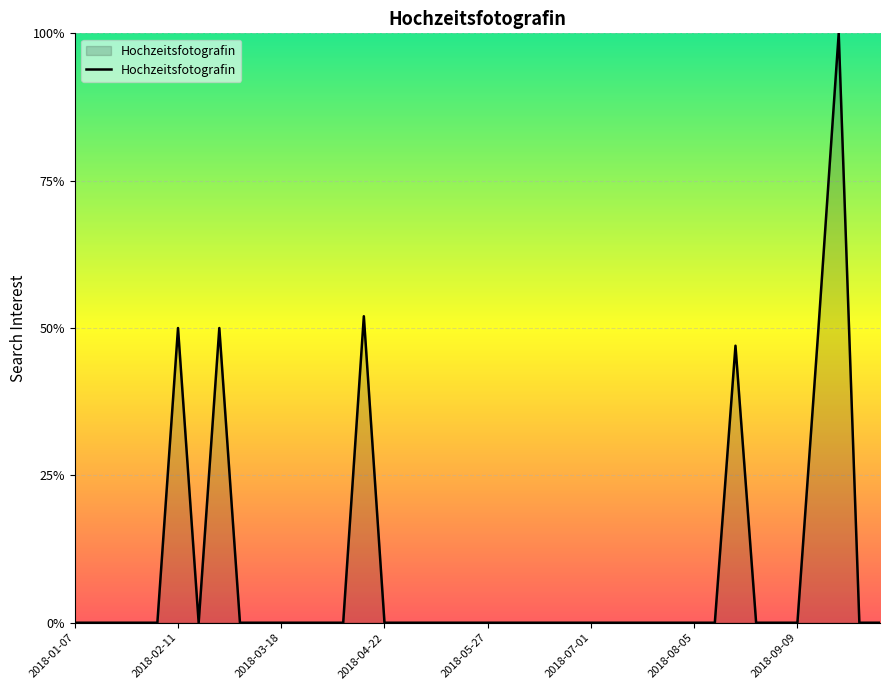

Between 2018-09-09 and 2018-02-11, which is larger?

2018-02-11